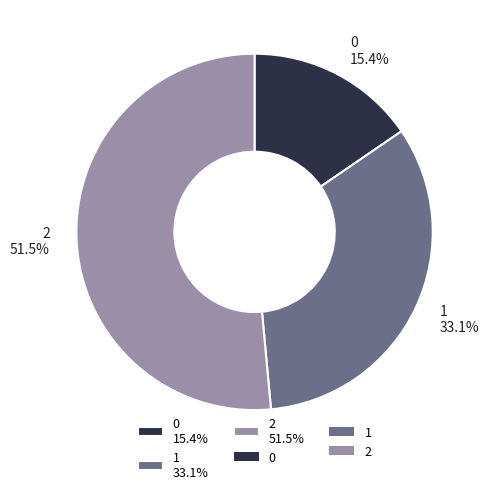

To the nearest percent, what is the average slice percentage?

33%